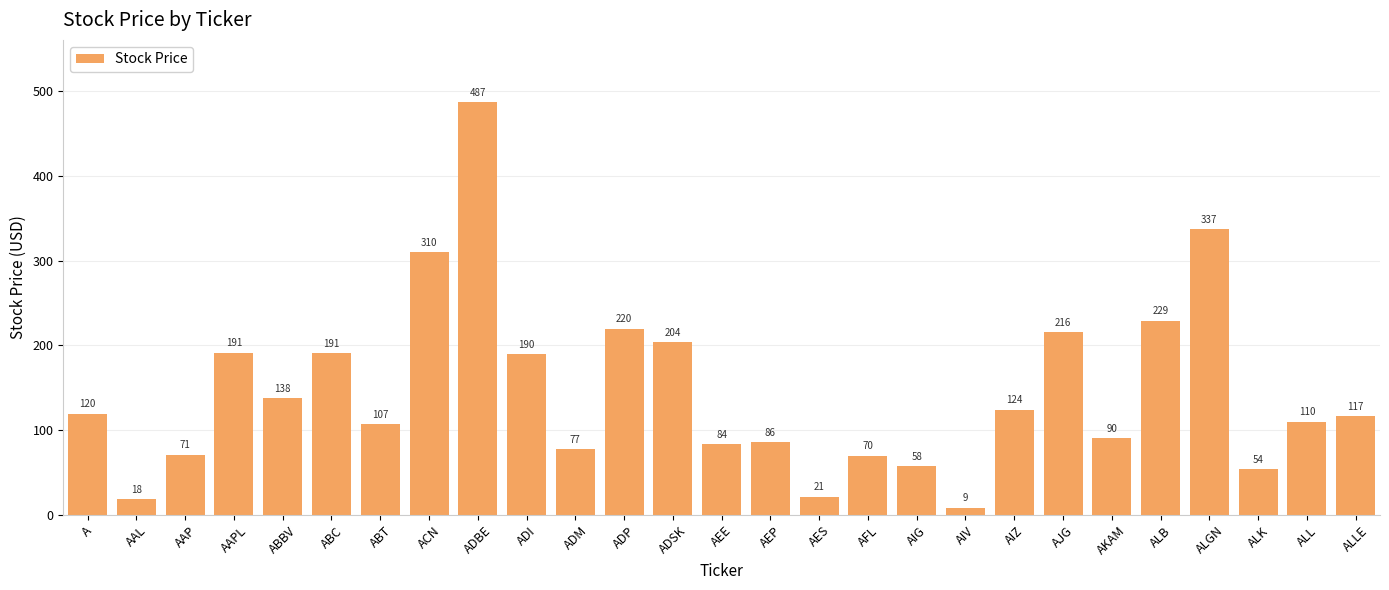

What is the label of the 7th bar from the left?

ABT